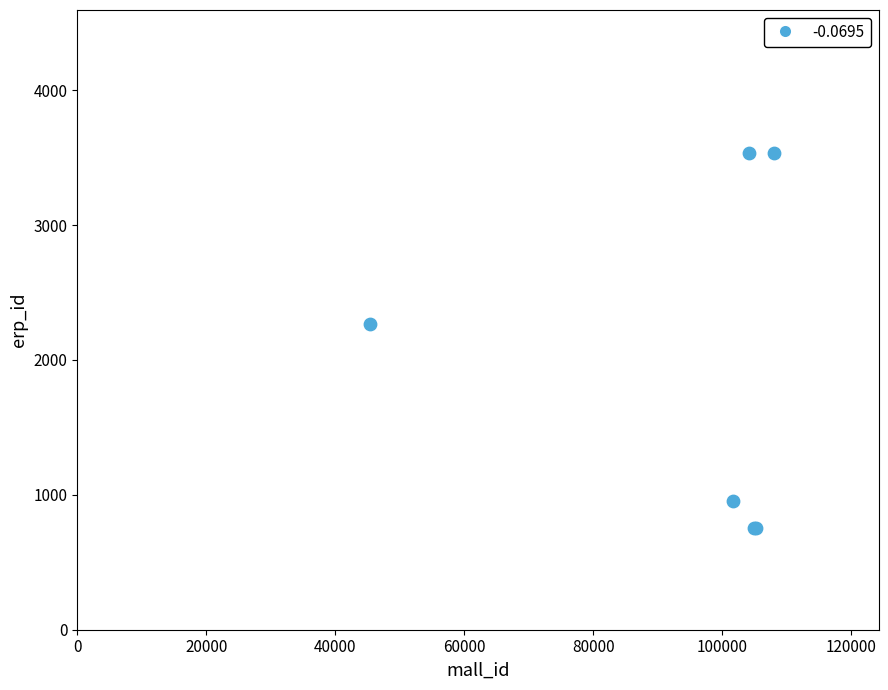

What Y value in the scatter plot is closest to 2143?

2267